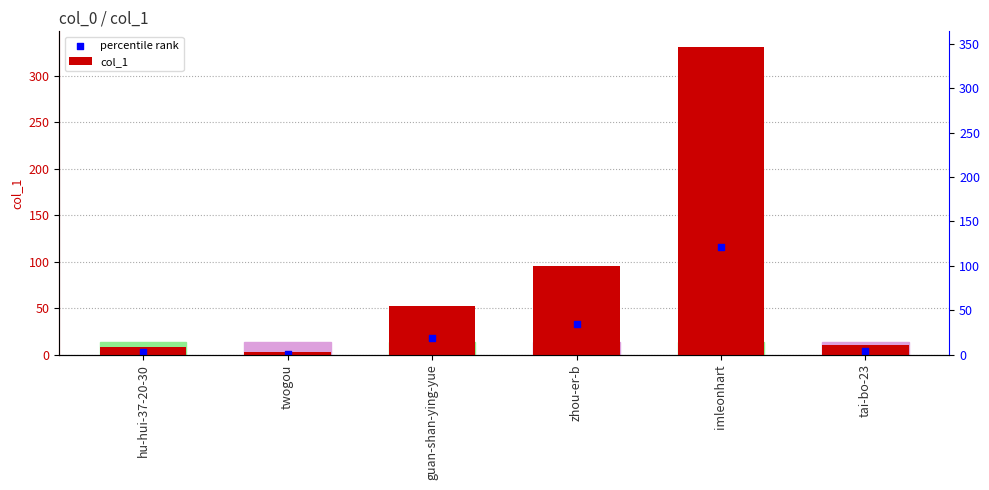

Which series has the largest total across all categories?

col_1